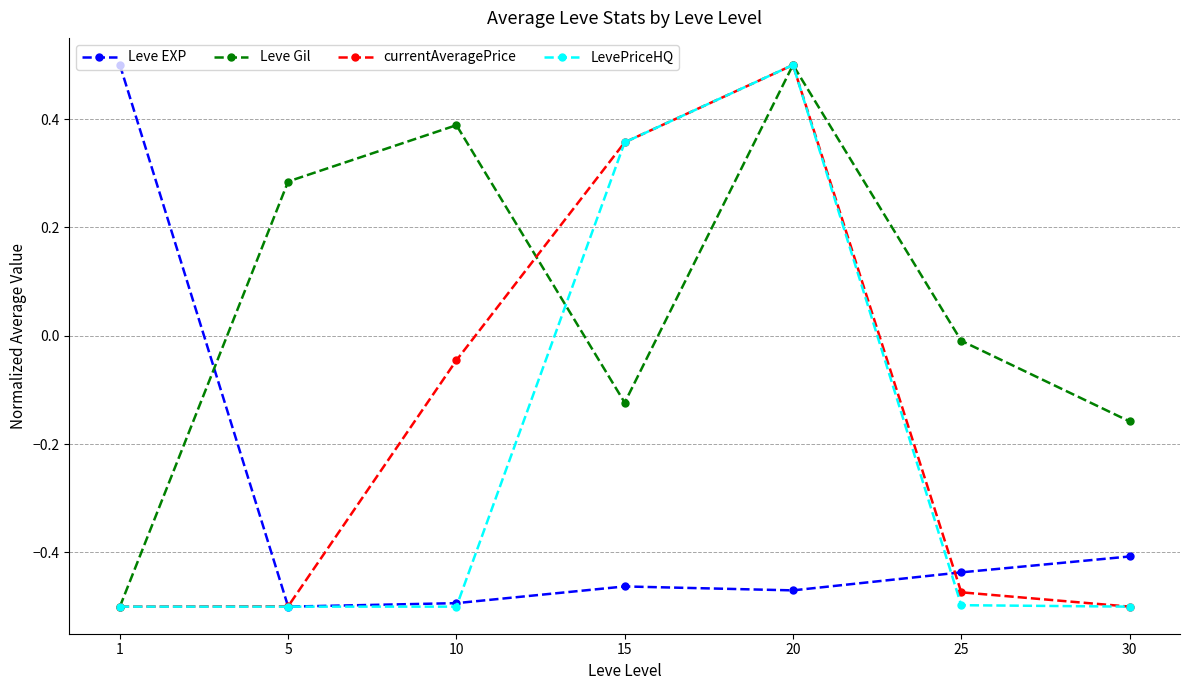

Rank the series by their average value, from lowest to highest.

Leve EXP, LevePriceHQ, currentAveragePrice, Leve Gil